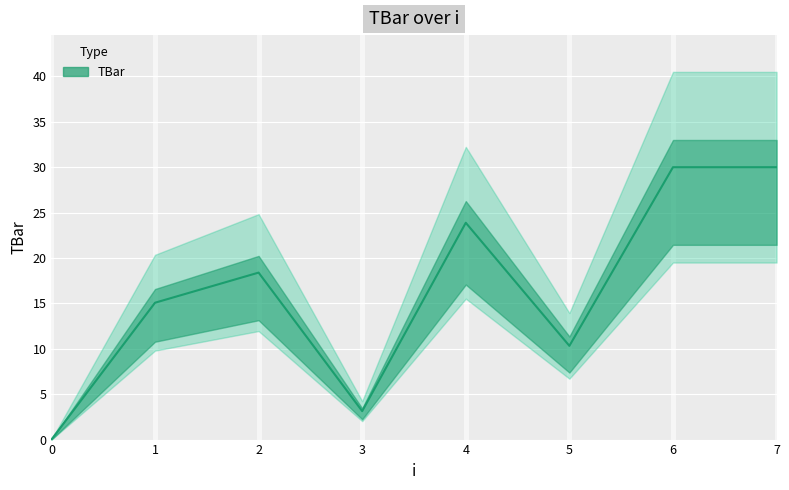

Reading left to right, what are all the values shown in this chart?

0.0	15.1	18.4	3.1	23.9	10.3	30.0	30.0